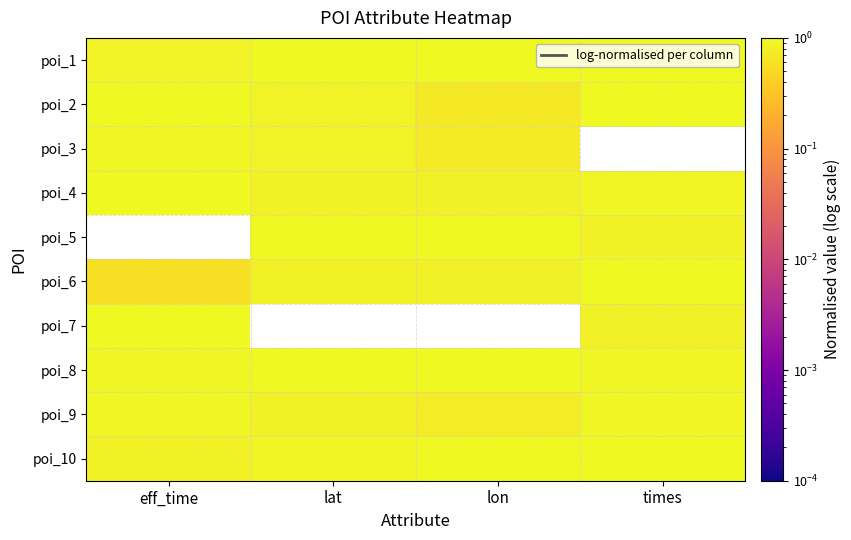

At how many categories does at least one series exceed 0?

4